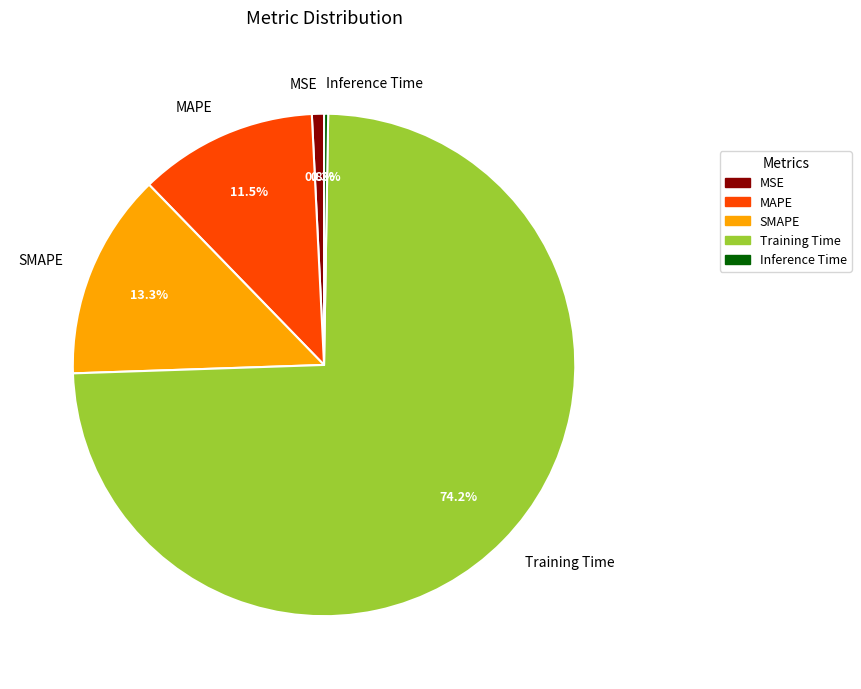

What portion of the pie excludes SMAPE?

86.7%